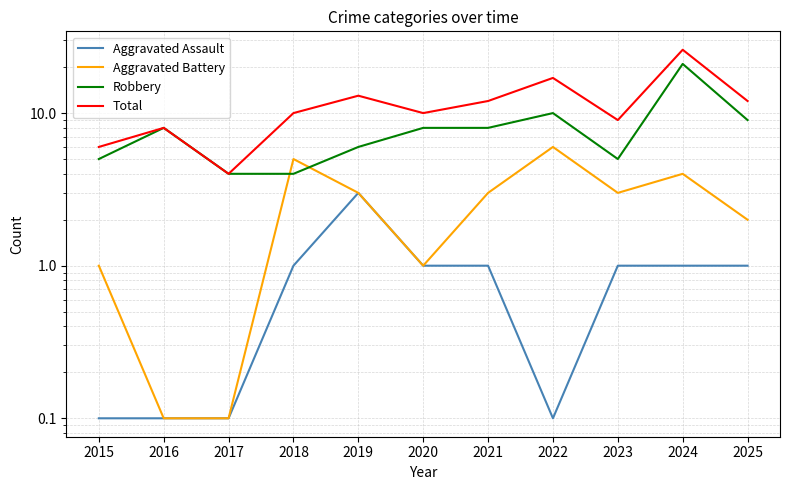

Rank the series at 2021 from lowest to highest value.

Aggravated Assault, Aggravated Battery, Robbery, Total